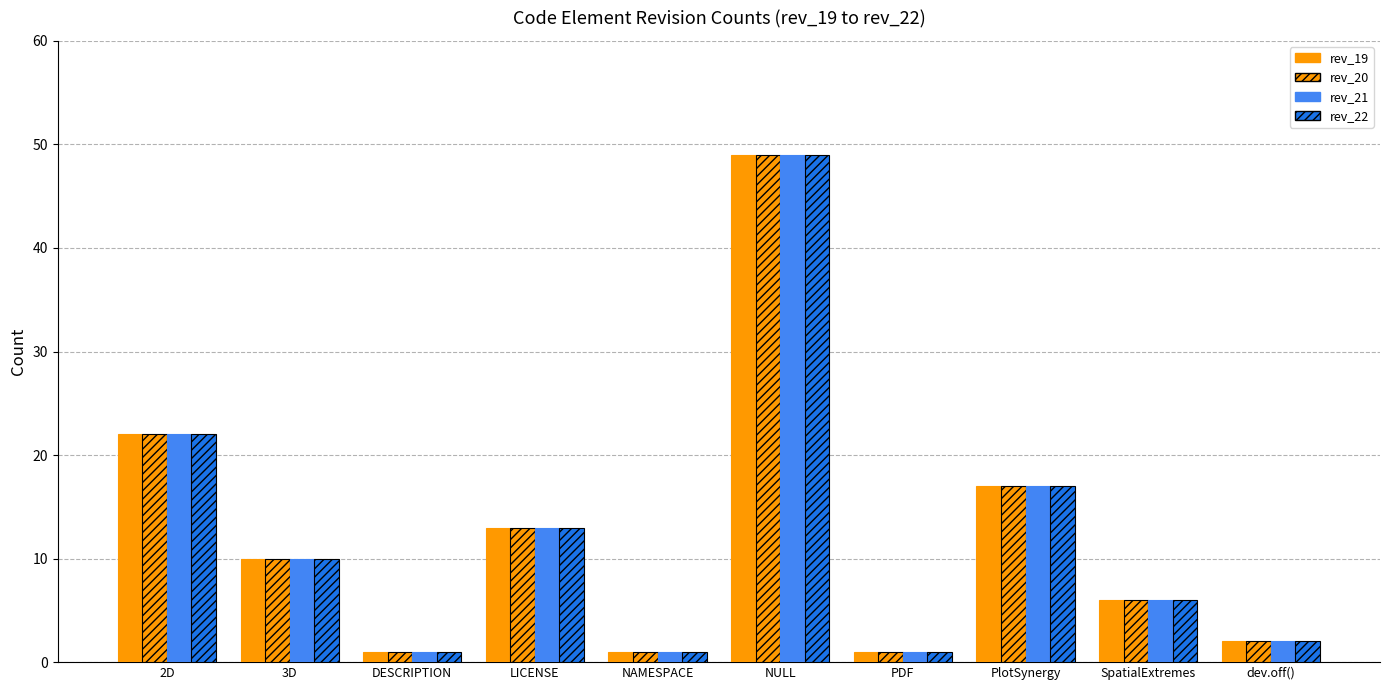

Reading left to right, list all the values displayed in this chart.

rev_19: 22	10	1	13	1	49	1	17	6	2
rev_20: 22	10	1	13	1	49	1	17	6	2
rev_21: 22	10	1	13	1	49	1	17	6	2
rev_22: 22	10	1	13	1	49	1	17	6	2